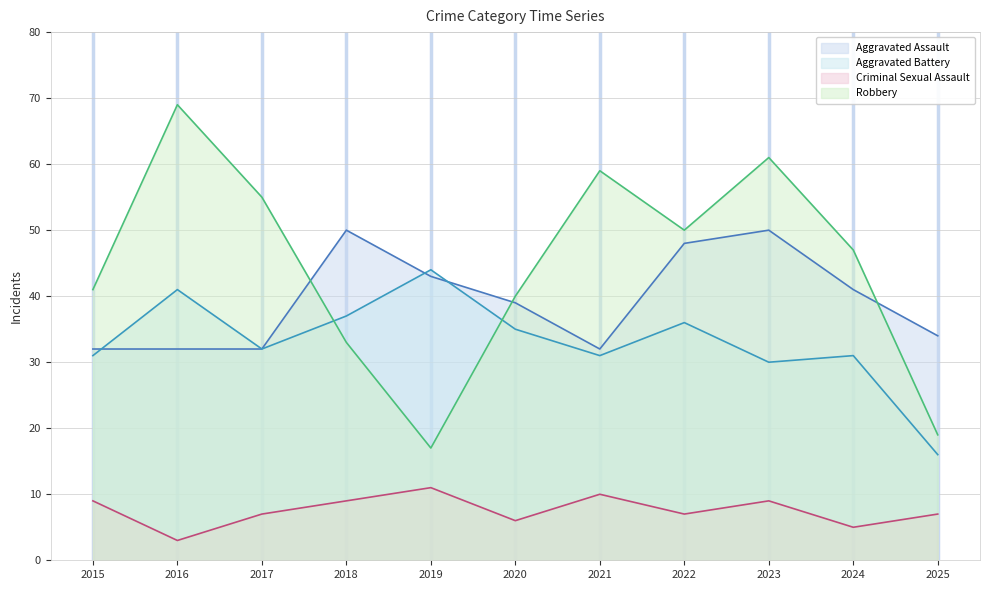

True or false: Criminal Sexual Assault has a value of 4 at 2018.

False